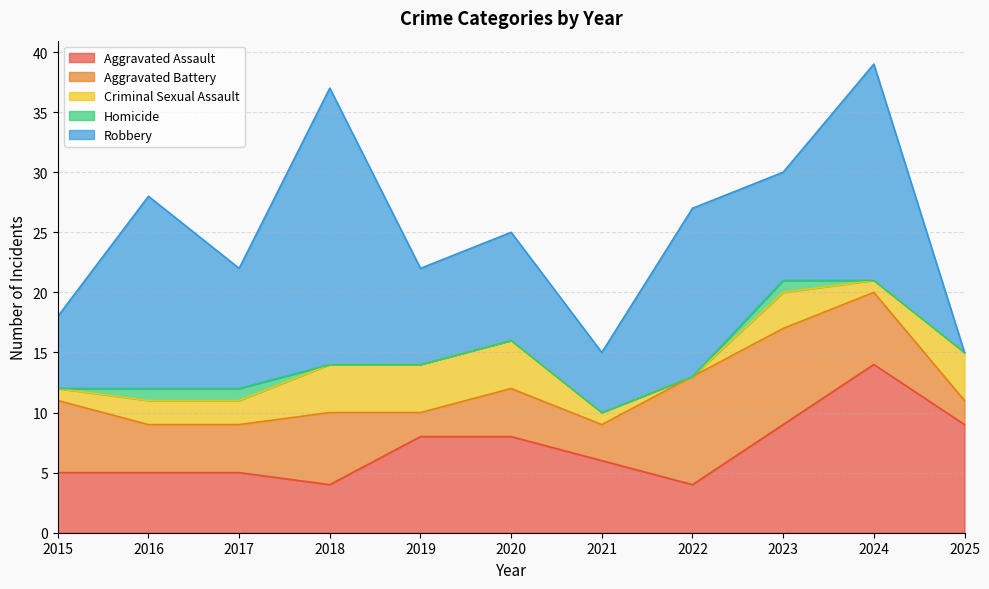

What is the average value of the Criminal Sexual Assault series?

2